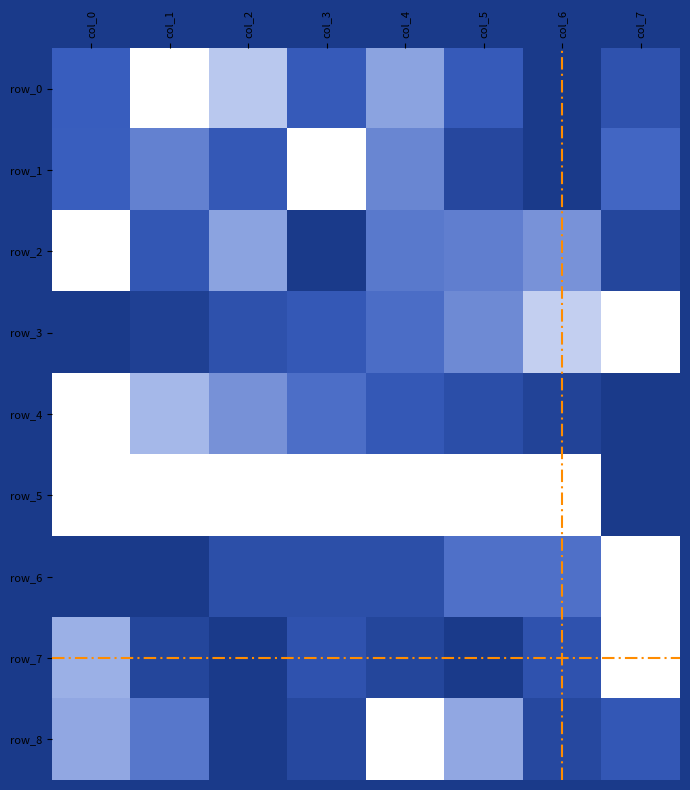

True or false: row_1 has a value of 0.3 at col_1.

False